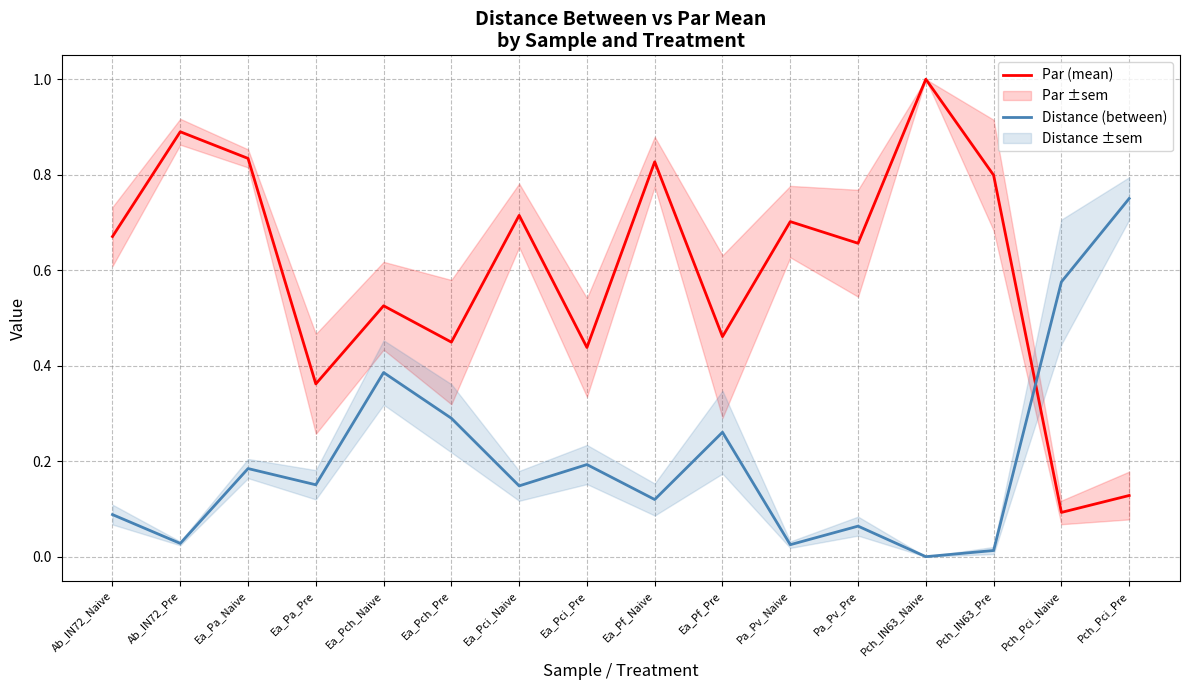

In Distance (between), how many points are higher than both neighbors (excluding endpoints)?

5